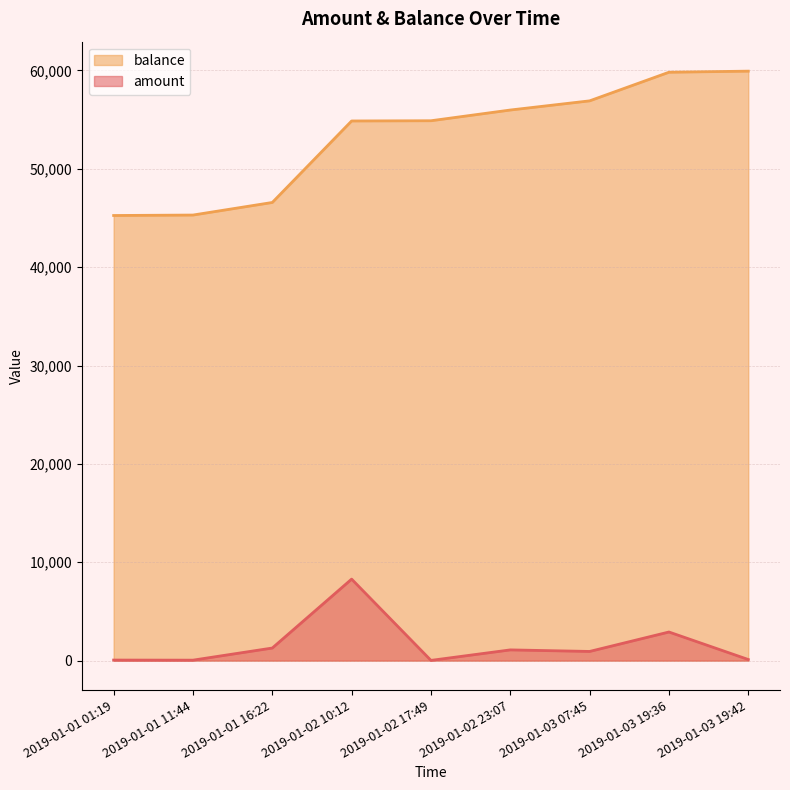

True or false: amount and balance intersect in this chart.

False